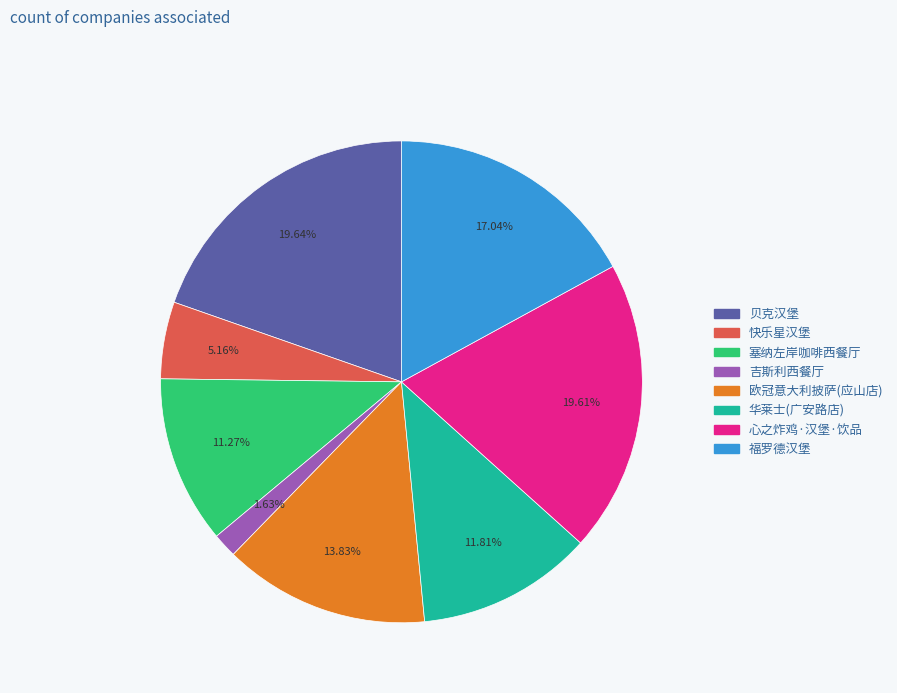

Is there a majority slice in this chart?

No